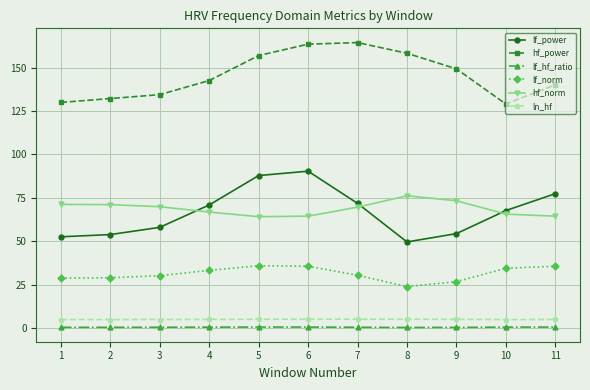

Is the value of lf_power at 1 greater than the value of ln_hf at 2?

Yes